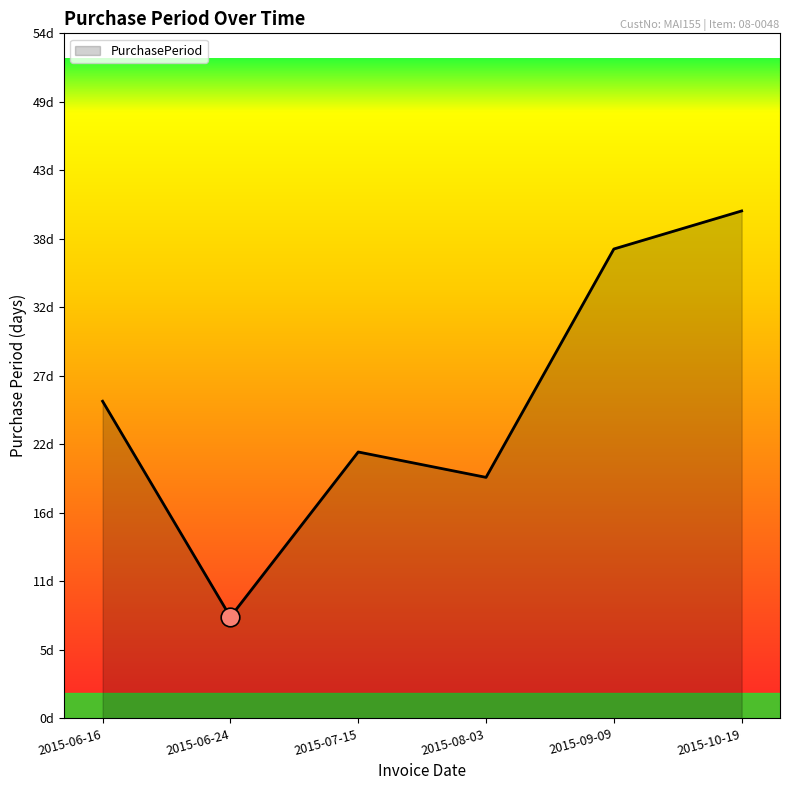

Approximately how many times larger is the value at 2015-09-09 compared to 2015-06-24?

4.6